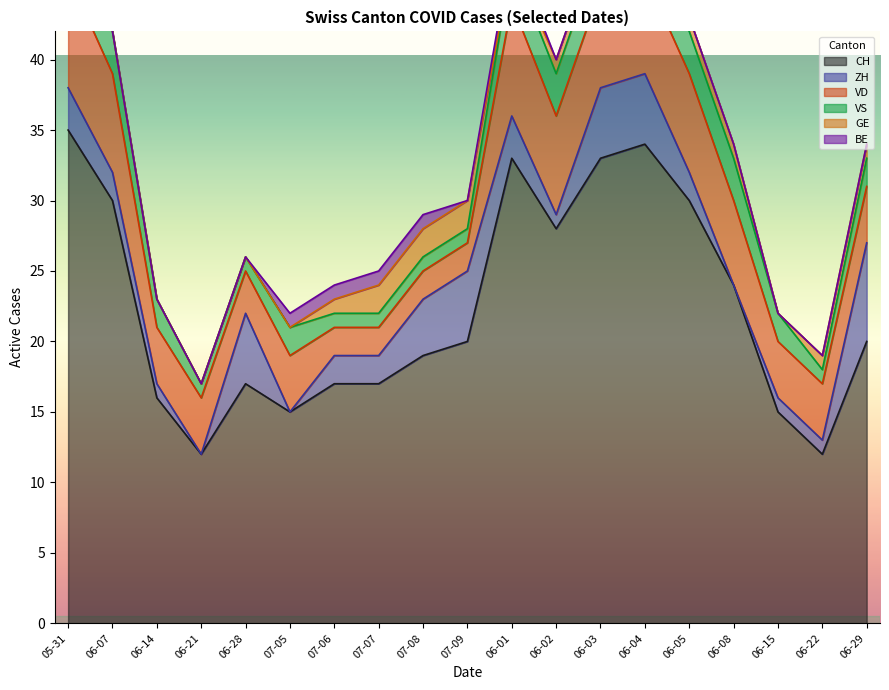

How many values in the ZH series are below 2?

7